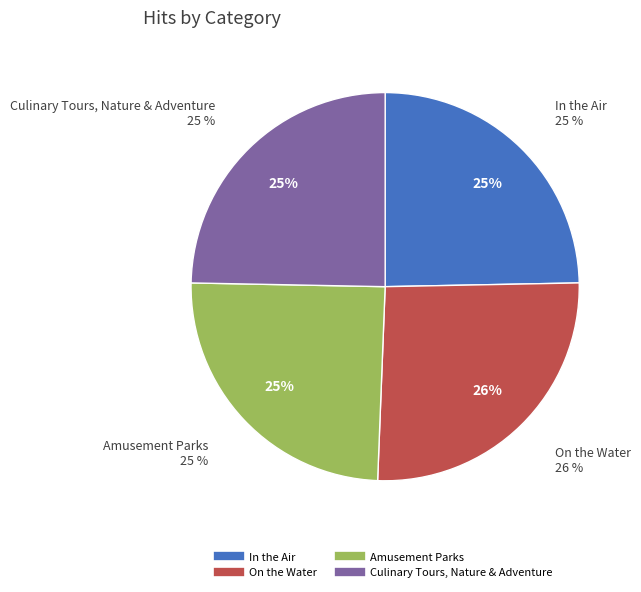

How many slices are in this pie chart?

4